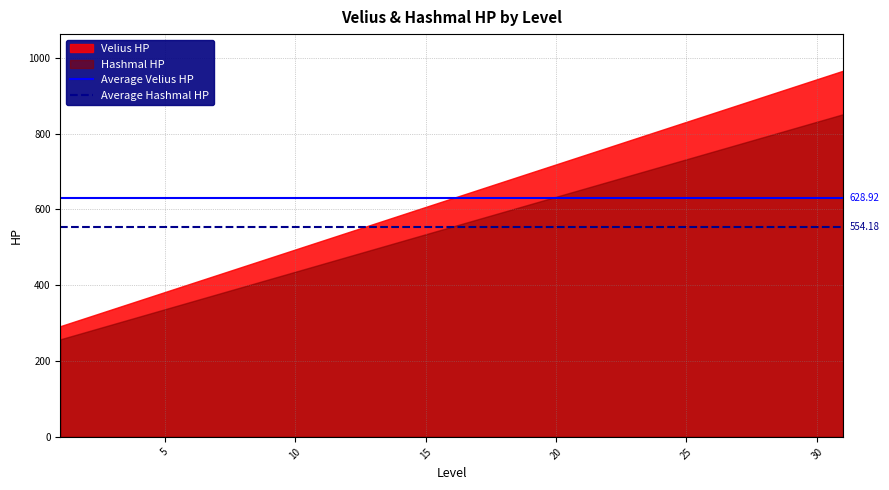

Rank the series by their maximum value, from highest to lowest.

Velius HP, Hashmal HP